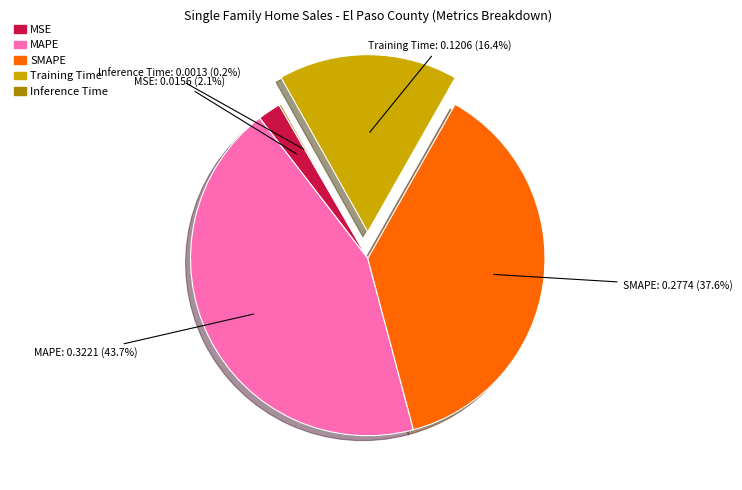

Between MSE and MAPE, which is larger?

MAPE